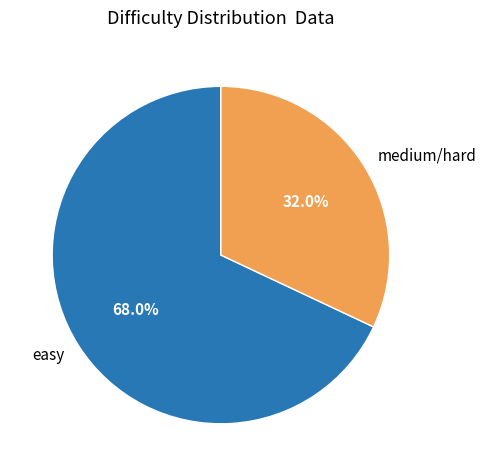

Is it true that medium/hard is 32% of the pie?

True